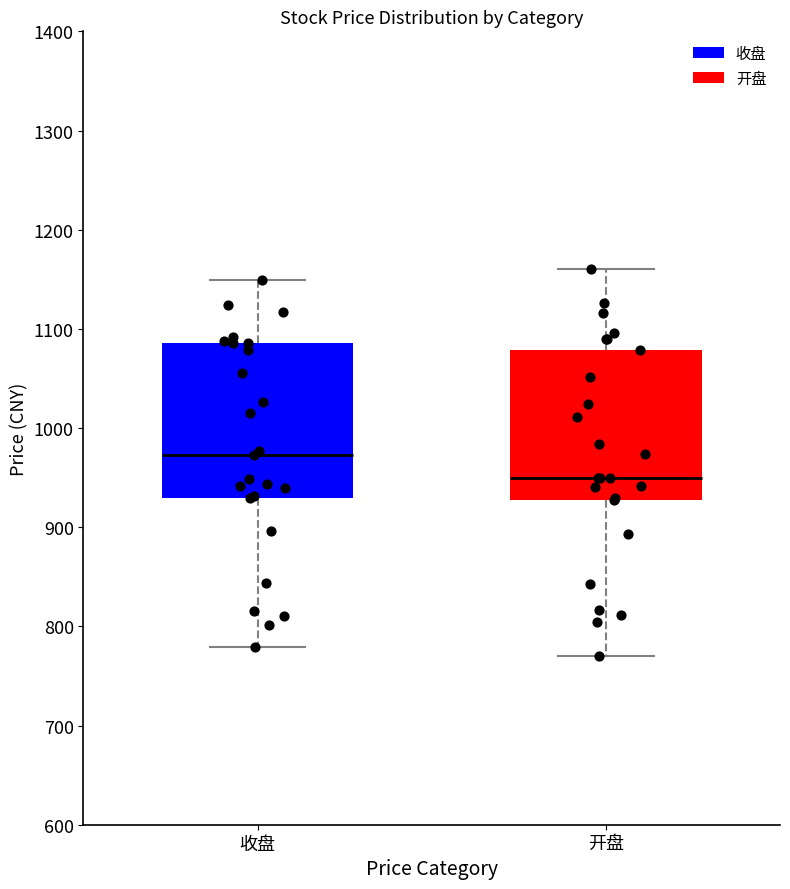

Reading left to right, transcribe this box plot: for each box, give where its median line is, the range the box spans, and where its two whiskers end, as read against the y-axis. The values are not printed on the chart, so give them approximately, as read against the axis.

收盘: median 970, box 930 to 1090, whiskers 780 to 1150
开盘: median 950, box 930 to 1080, whiskers 770 to 1160